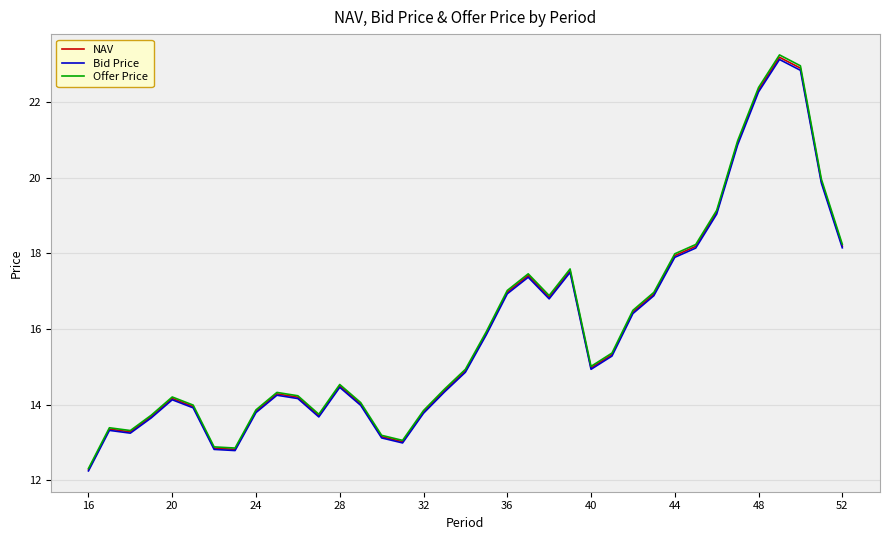

What is the smallest value displayed?

12.2